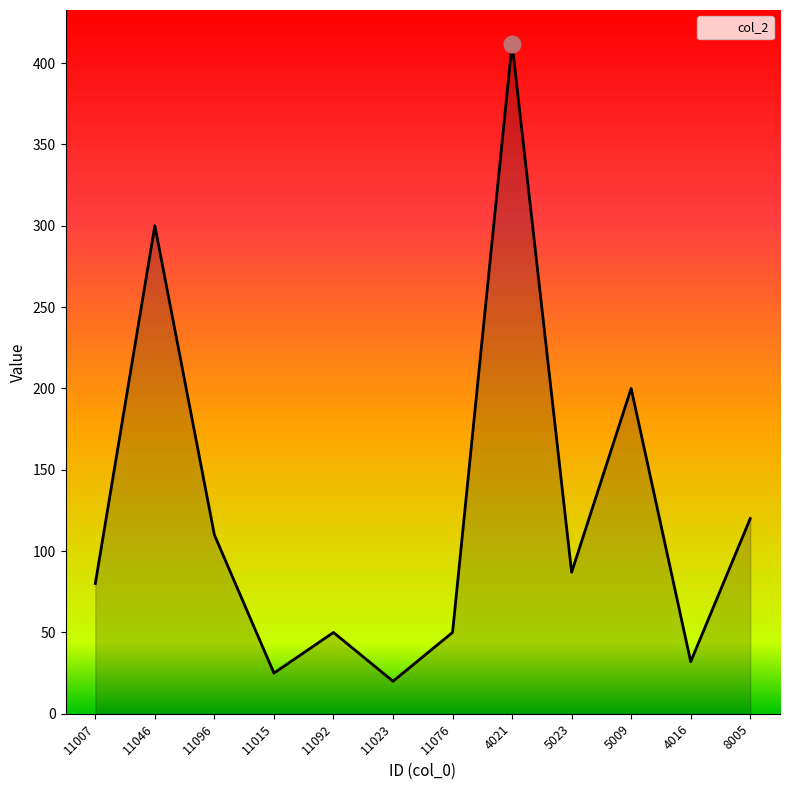

How many lines are shown in the chart?

1